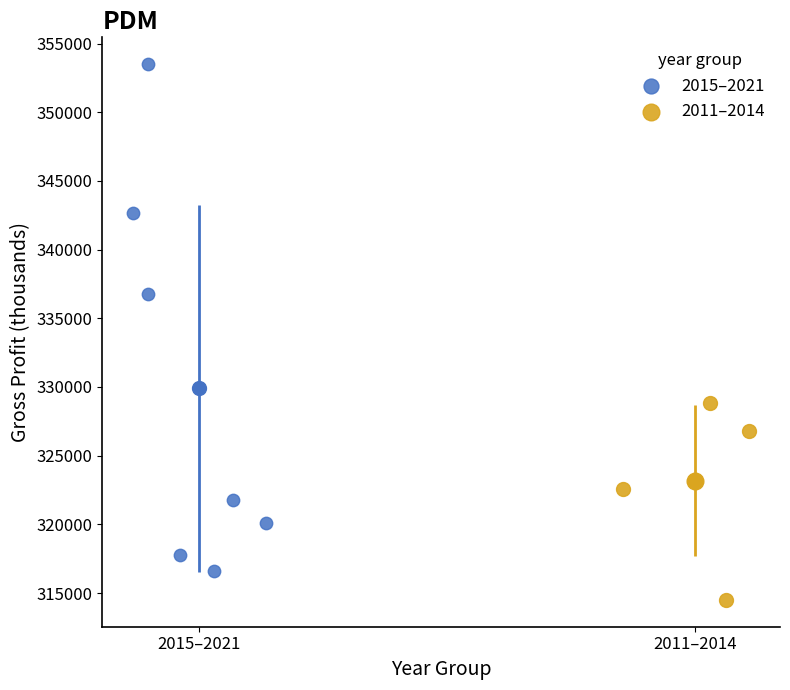

Which series has the largest Y range (max minus min)?

2015–2021